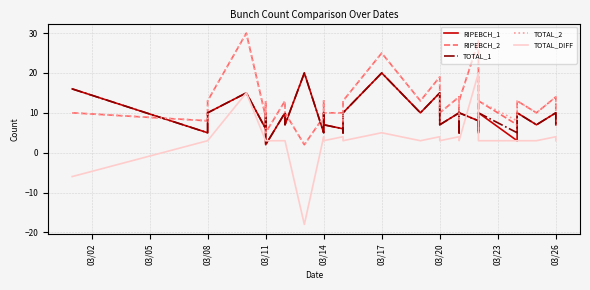

True or false: TOTAL_1 and TOTAL_2 intersect in this chart.

True